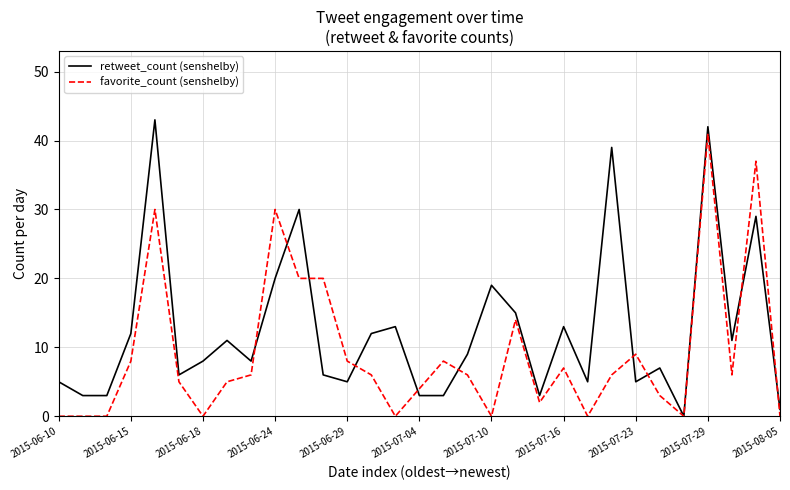

Rank the series by their average value, from highest to lowest.

retweet_count (senshelby), favorite_count (senshelby)